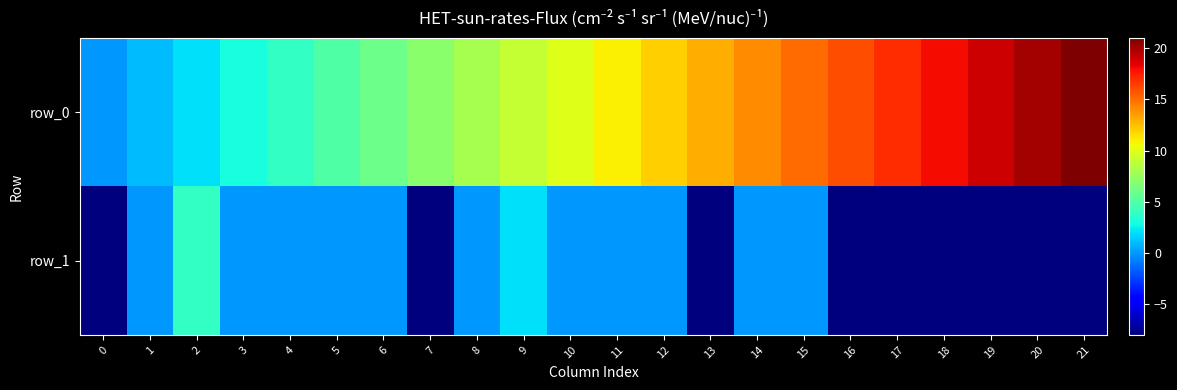

Reading left to right, list all the values displayed in this chart.

row_0: 0	1	2	3	4	5	6	7	8	9	10	11	12	13	14	15	16	17	18	19	20	21
row_1: -8	0	4	0	0	0	0	-8	0	2	0	0	0	-8	0	0	-8	-8	-8	-8	-8	-8